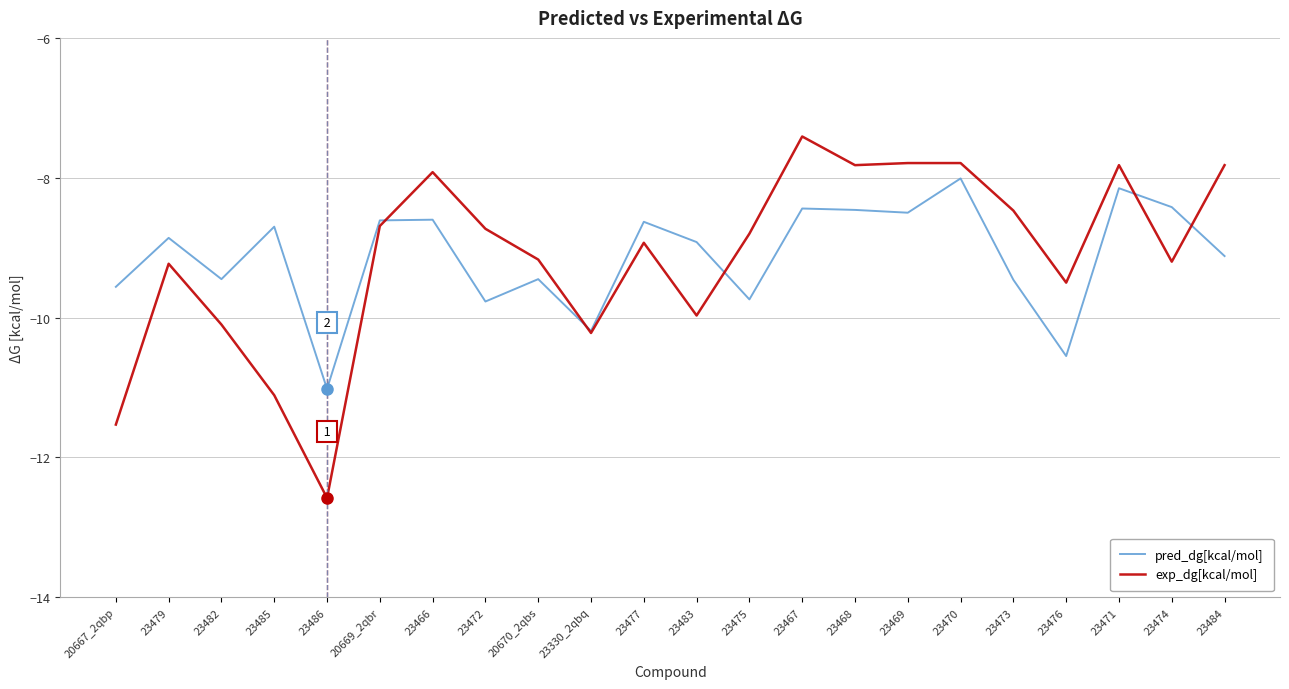

Is the value of pred_dg[kcal/mol] at 23467 greater than the value of exp_dg[kcal/mol] at 23469?

No